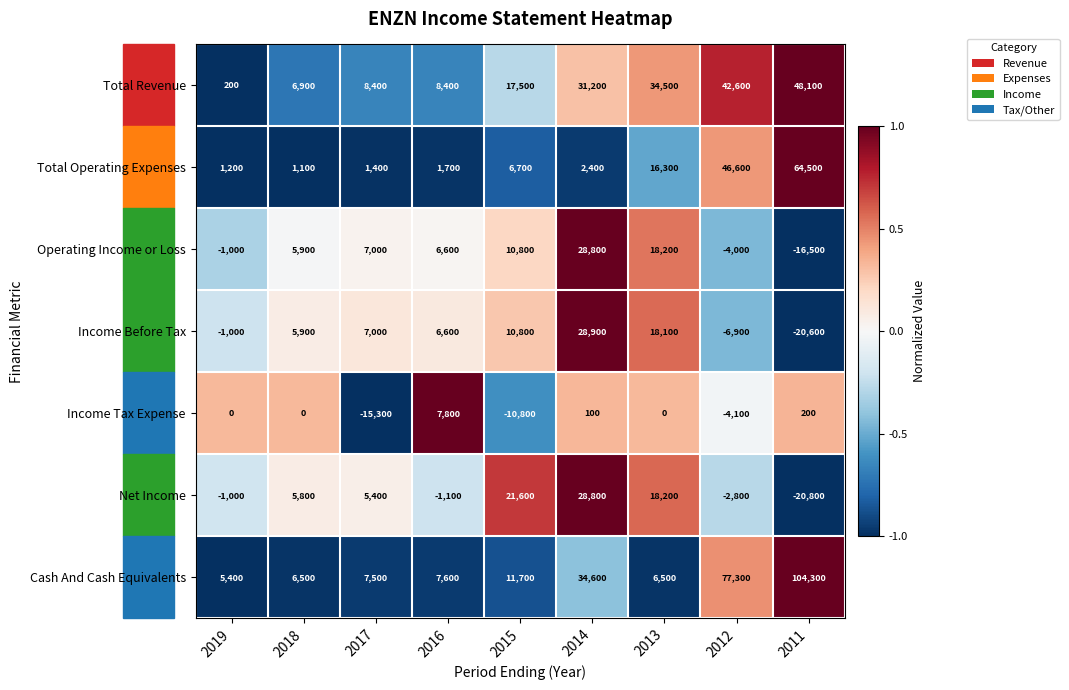

What is the difference between the Income Before Tax values at 2015 and 2014?

18100